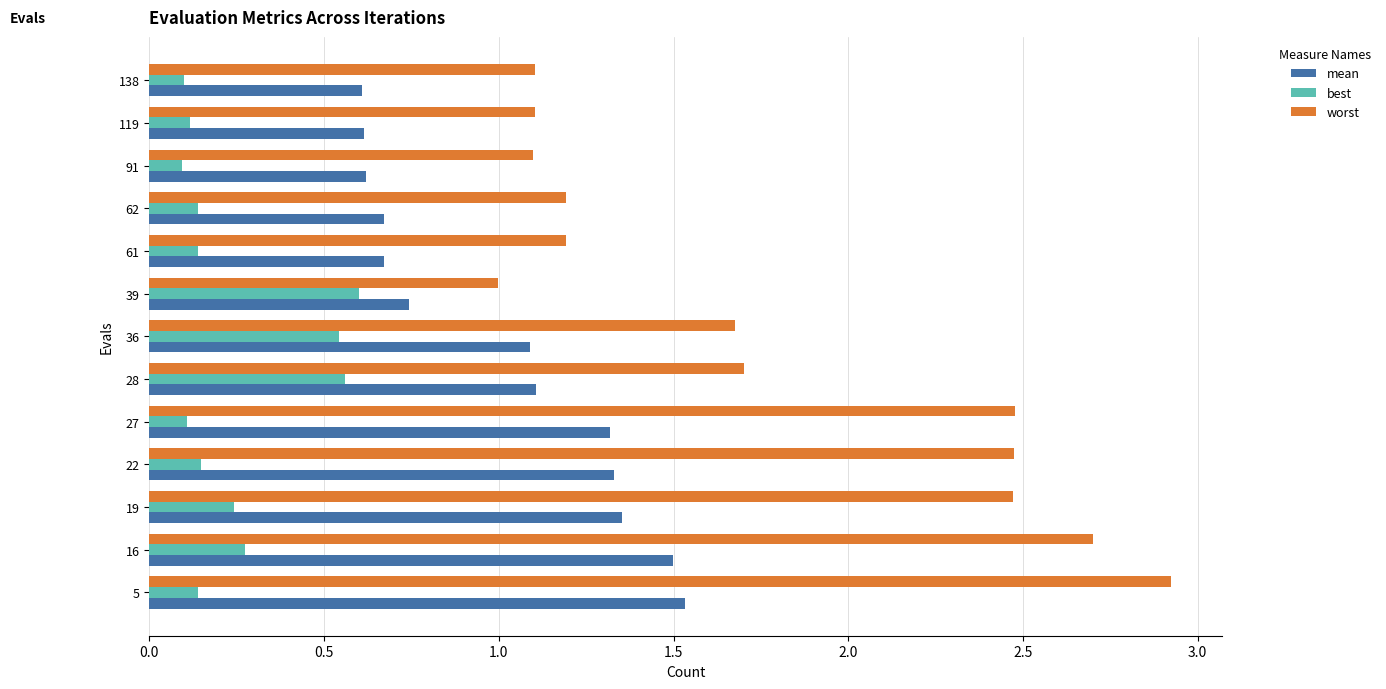

Read the worst value at 28.

1.7